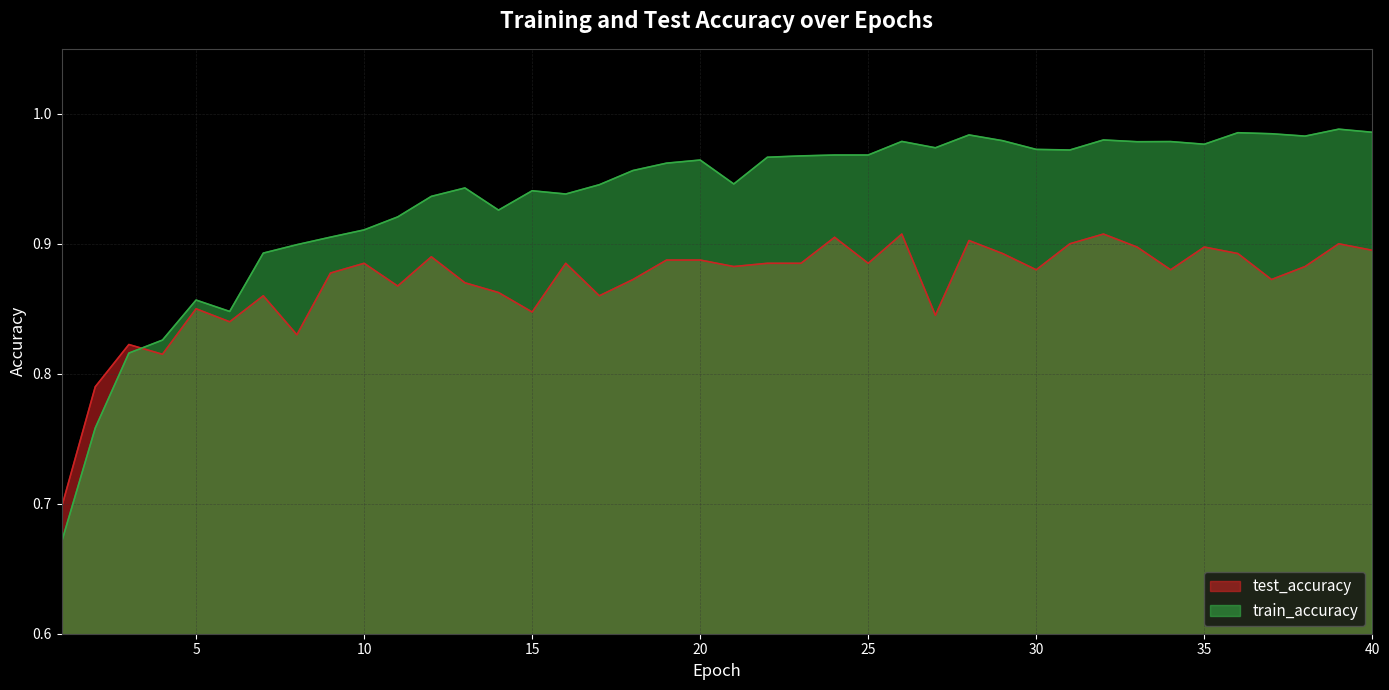

Which series has the widest spread of values?

train_accuracy